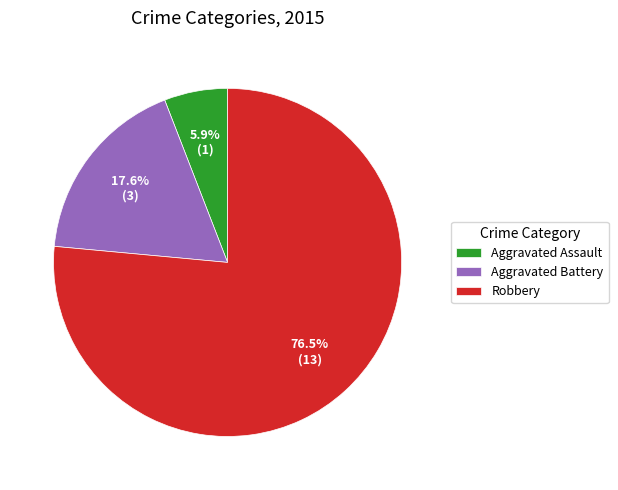

Between Aggravated Assault and Robbery, which is larger?

Robbery